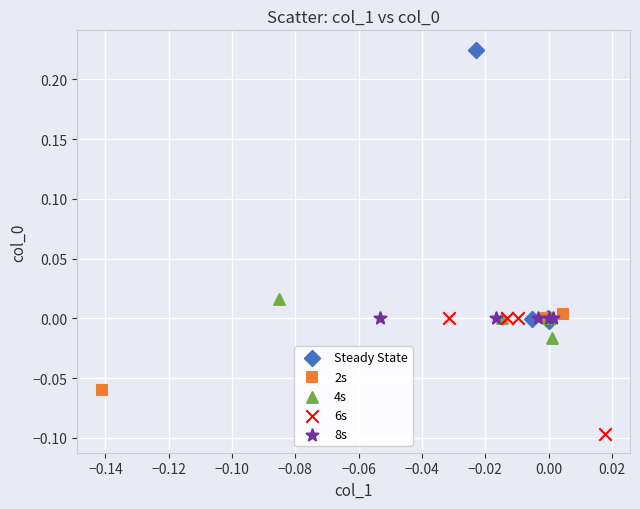

Which series contains the highest Y value?

Steady State